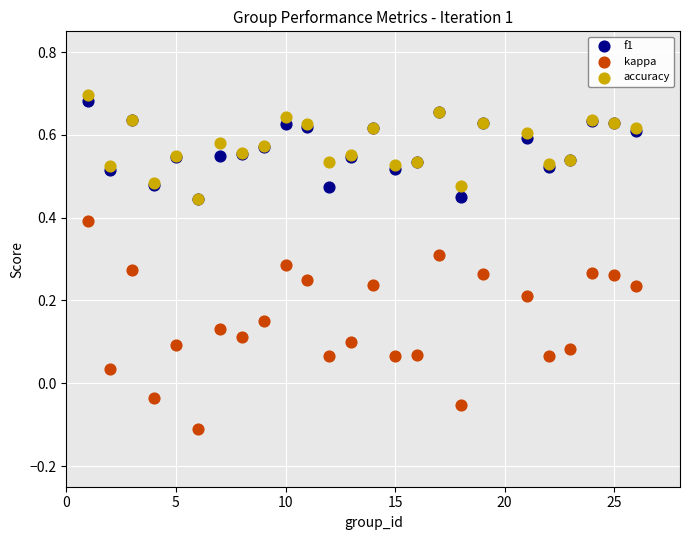

Which series contains the lowest Y value?

kappa